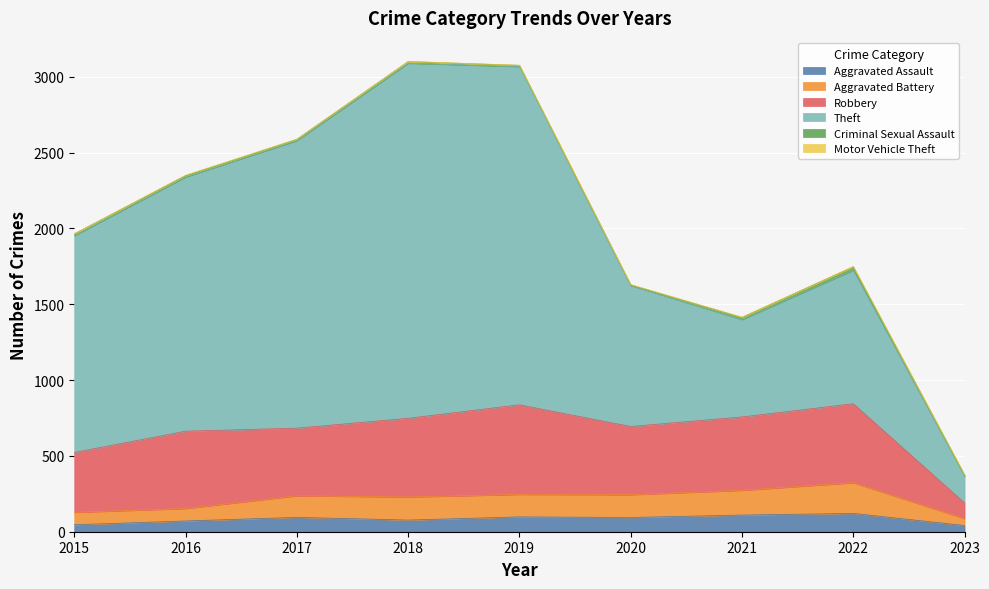

What is the maximum value for Aggravated Assault?

121